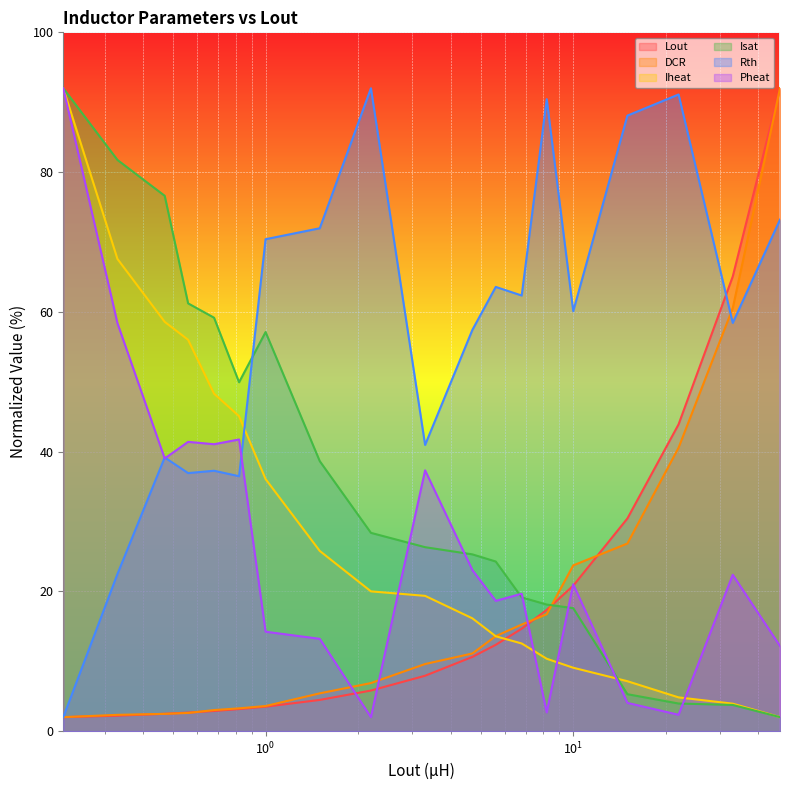

Is the value of Isat at 0.68 greater than the value of Iheat at 0.68?

Yes